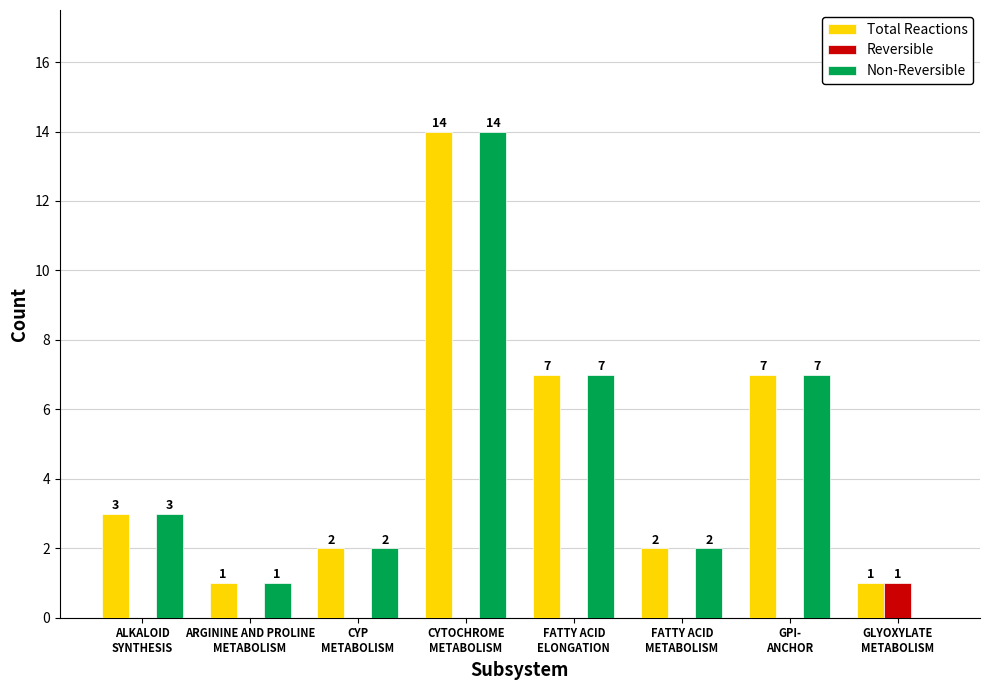

What are all the series names shown in the legend?

Total Reactions, Reversible, Non-Reversible